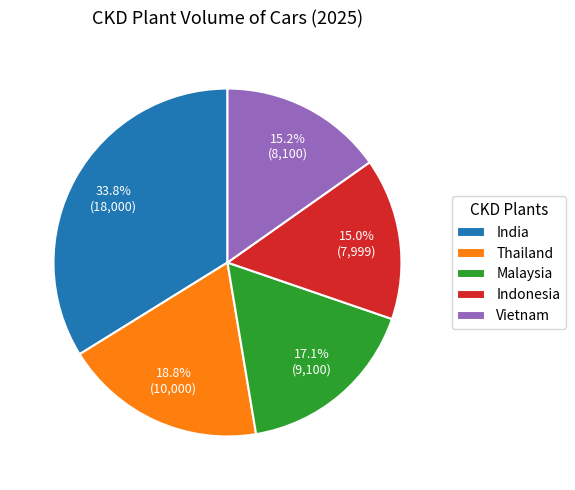

Which has a higher value, India or Vietnam?

India